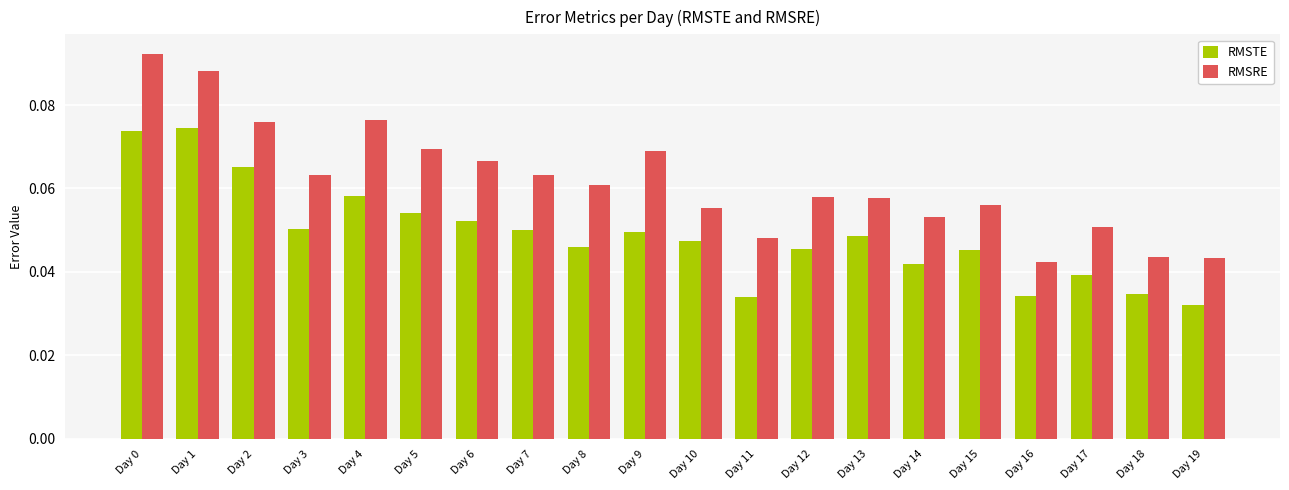

Which series has the largest total across all categories?

RMSRE